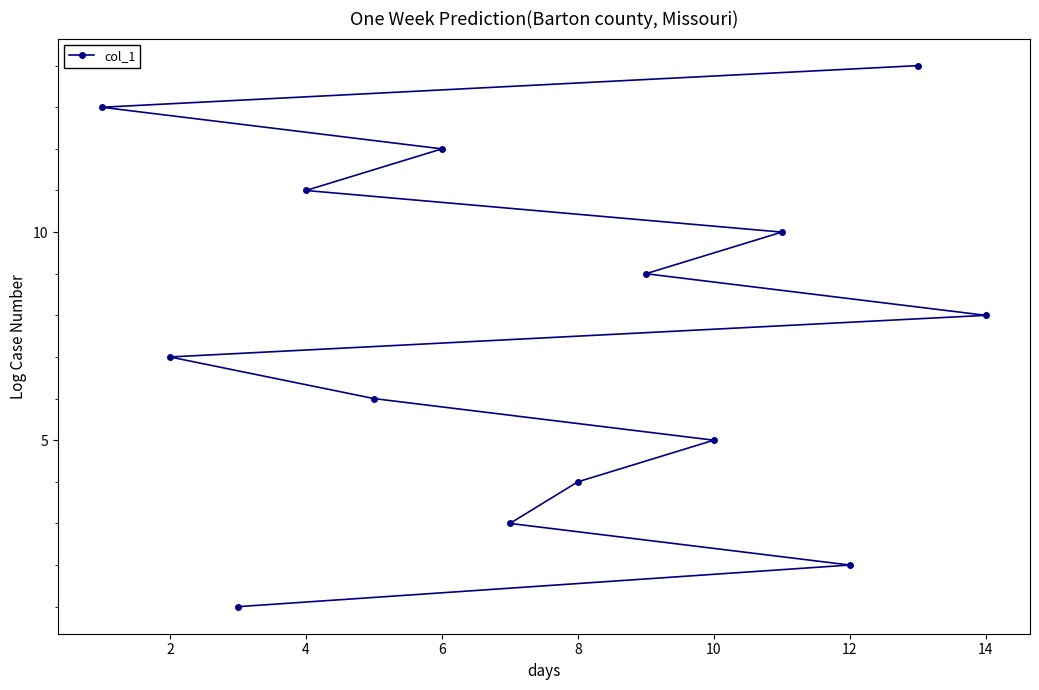

What is the sum of all values?

105